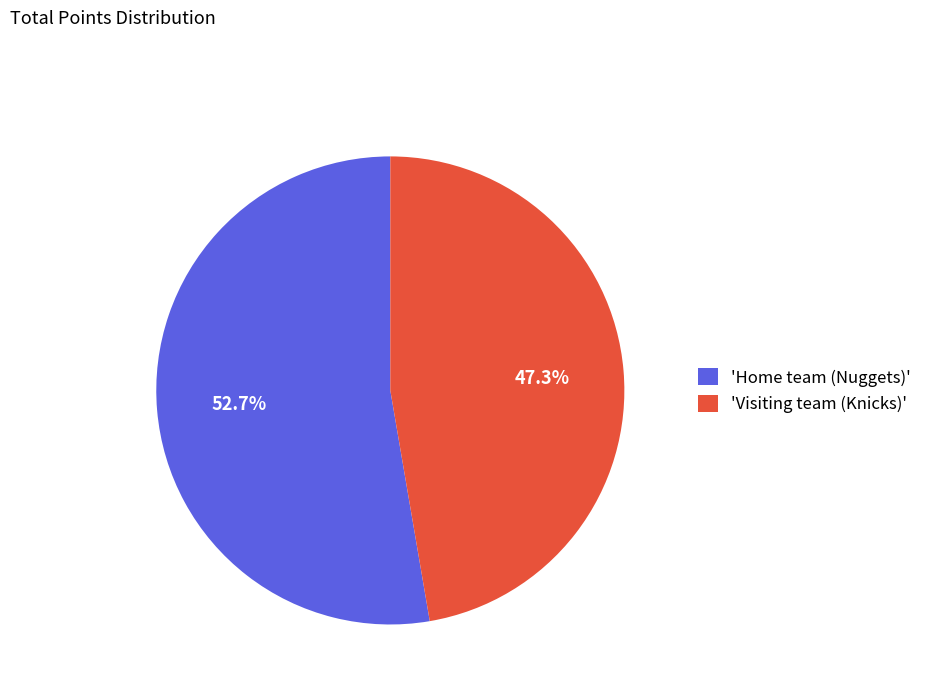

What is the ratio of the value at 'Home team (Nuggets)' to the value at 'Visiting team (Knicks)'?

1.1